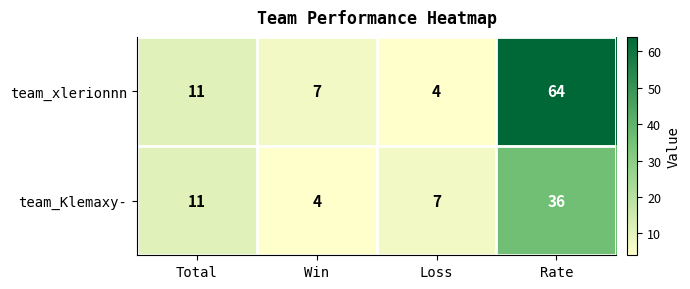

At how many categories does at least one series exceed 32?

1